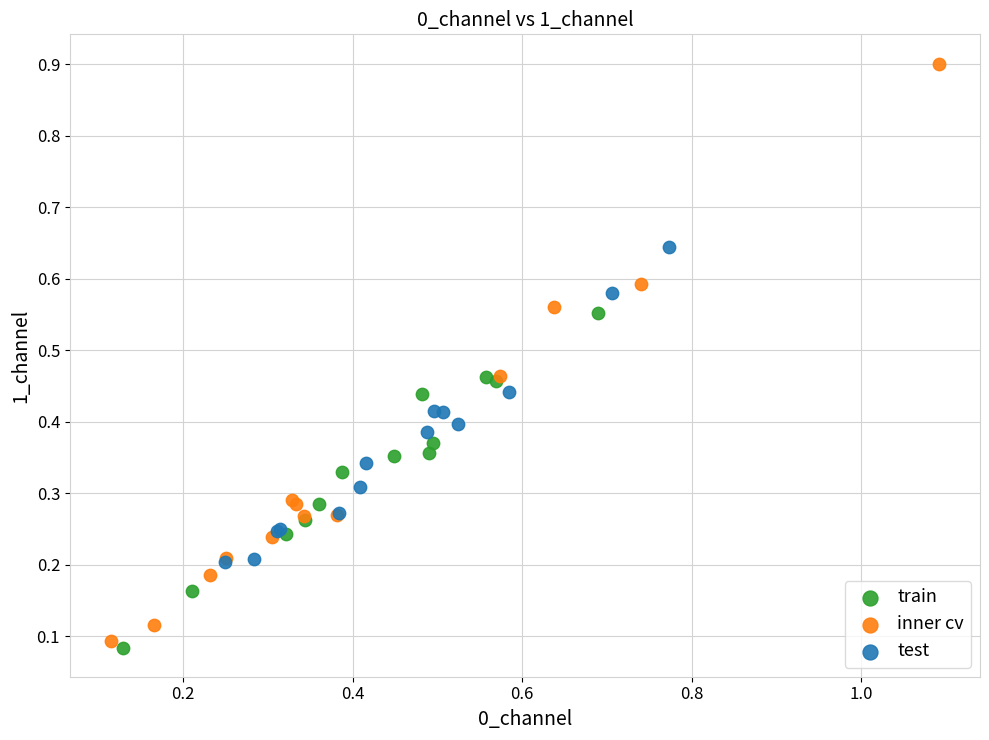

Which series has the widest spread of Y values?

inner cv